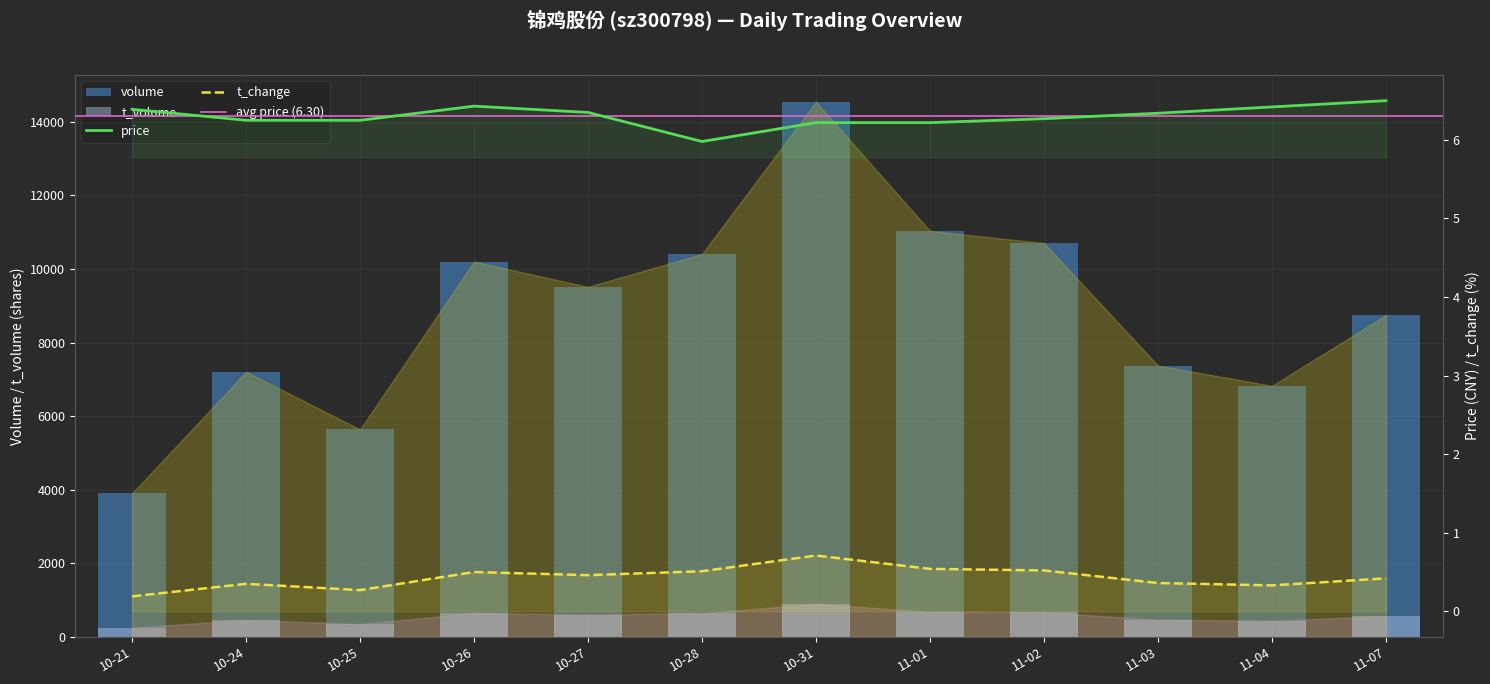

At which category does the chart reach its minimum across all series?

10-21